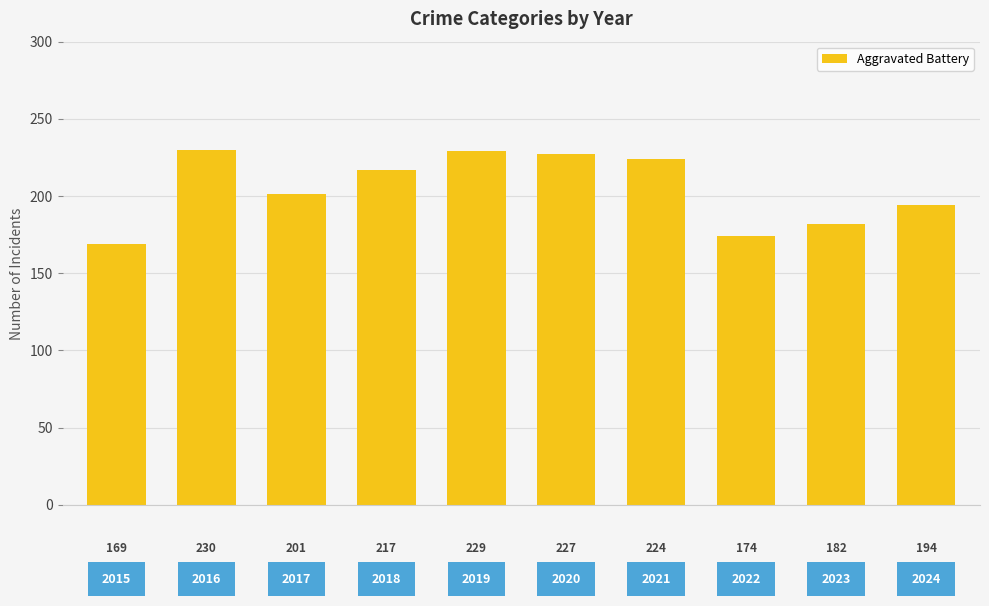

What is the difference between the maximum and minimum values?

61